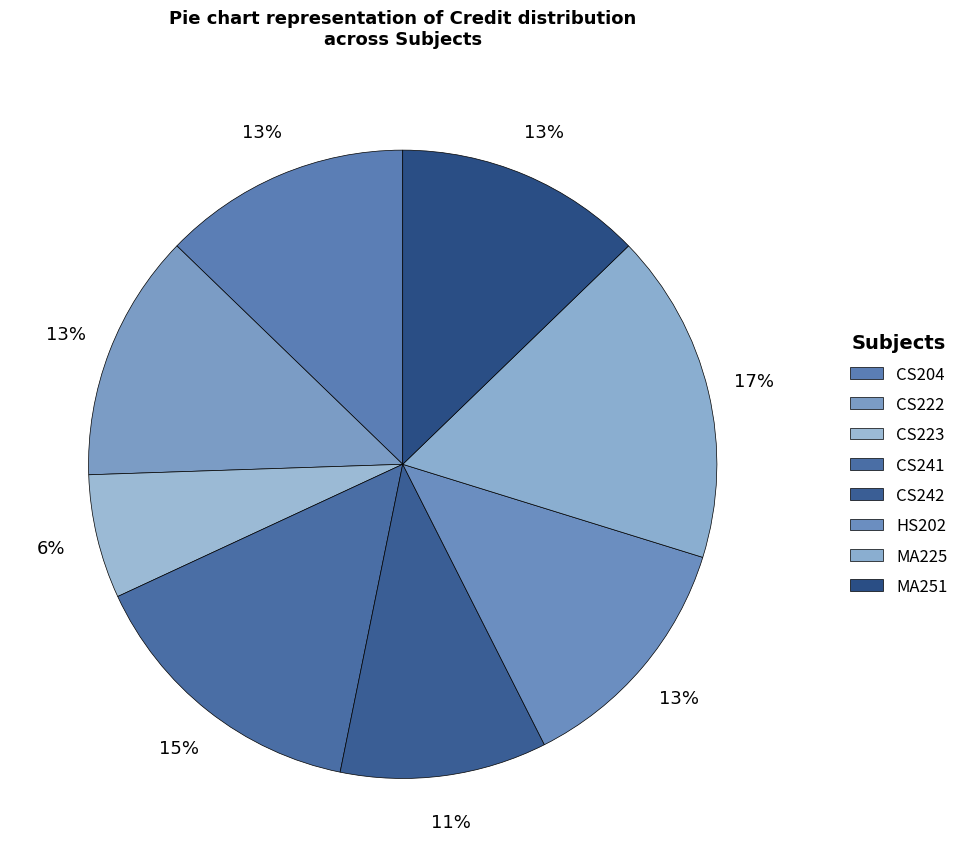

To the nearest percent, what percentage of the pie is CS242?

11%